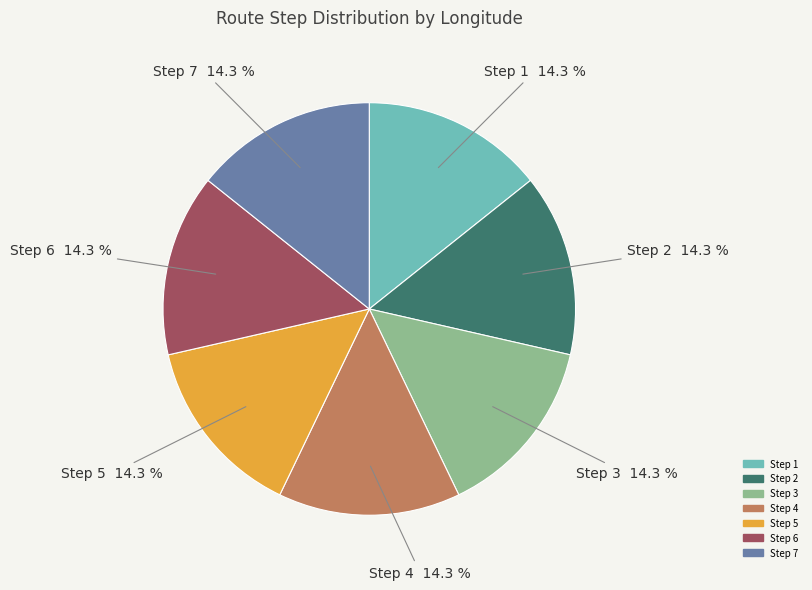

Does any single category account for the majority?

No